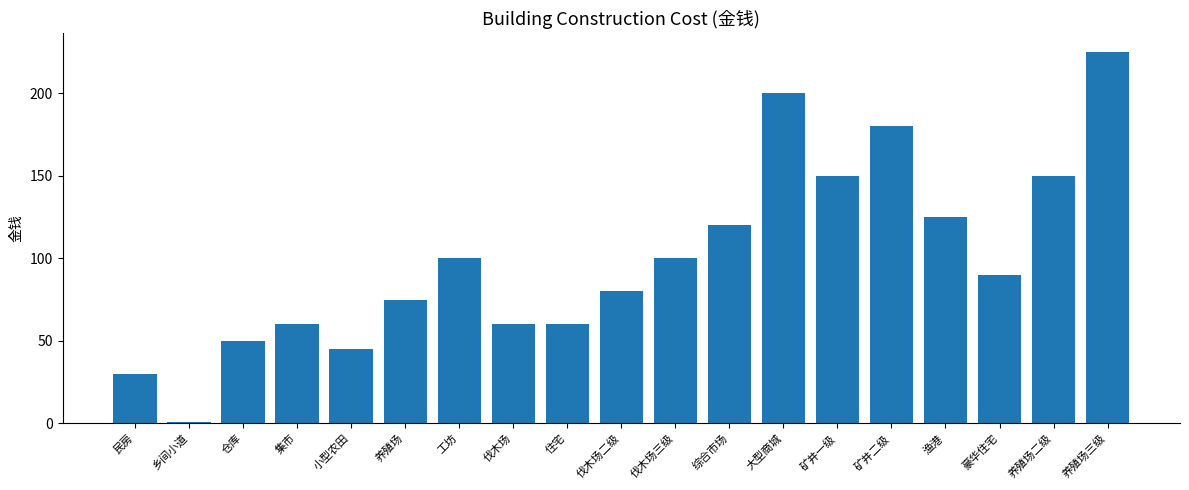

True or false: the data shows 130 at 豪华住宅.

False